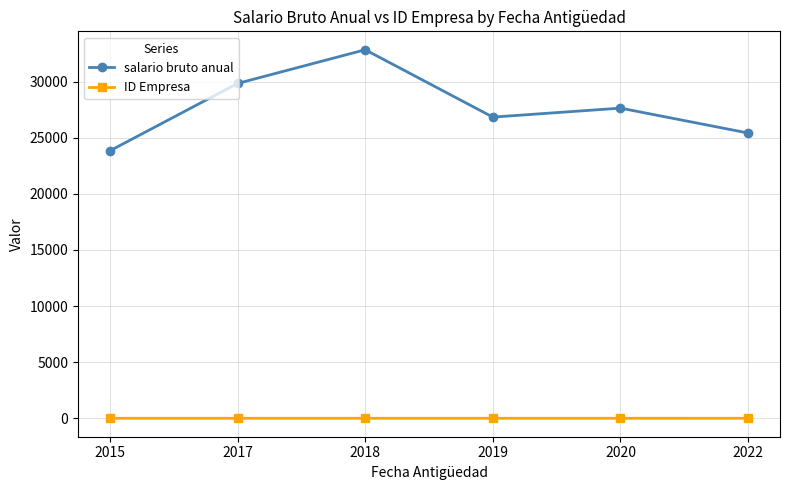

List the series in order of their peak value, highest first.

salario bruto anual, ID Empresa